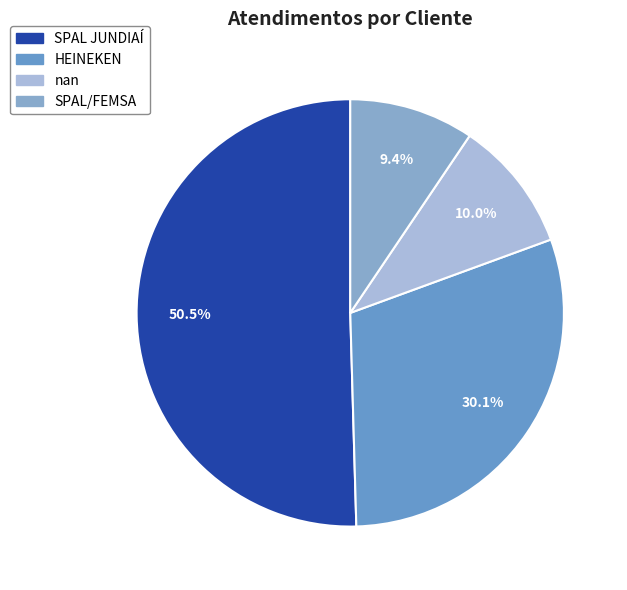

Combined, what portion of the pie is HEINEKEN and nan?

40.1%